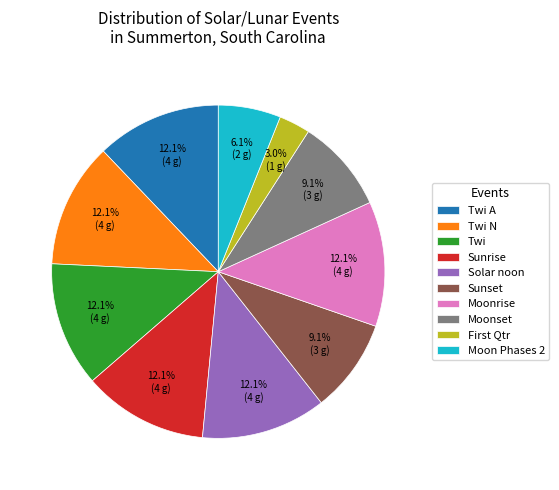

Is there a majority slice in this chart?

No